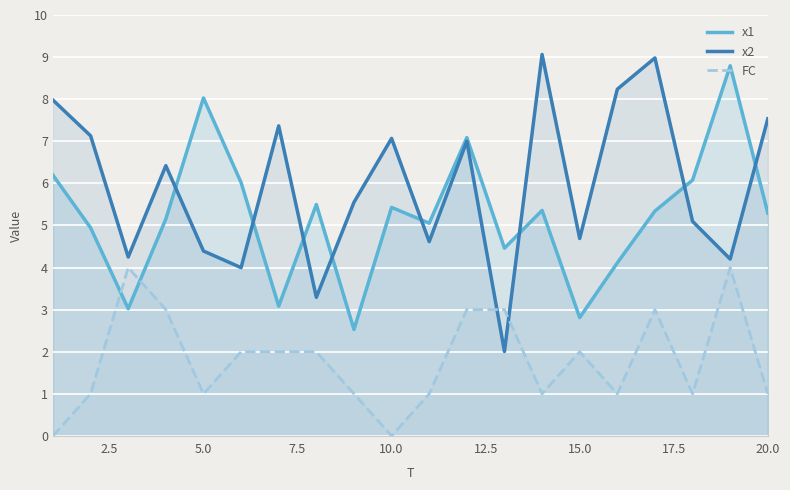

What is the highest value of the FC series?

4.0